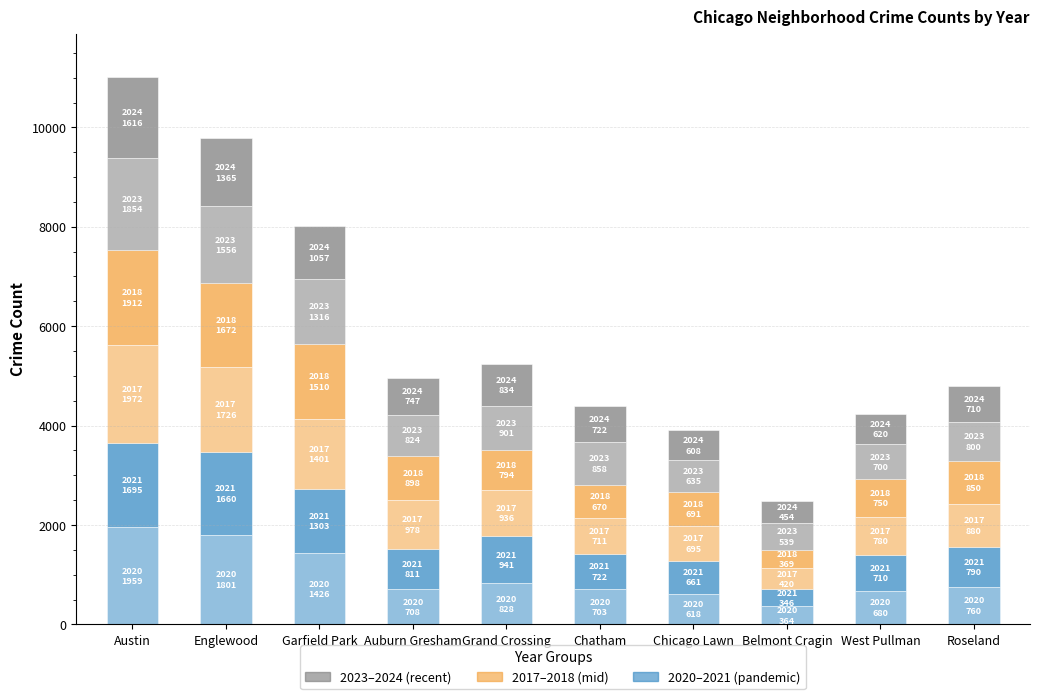

How many bars are there in total?

10